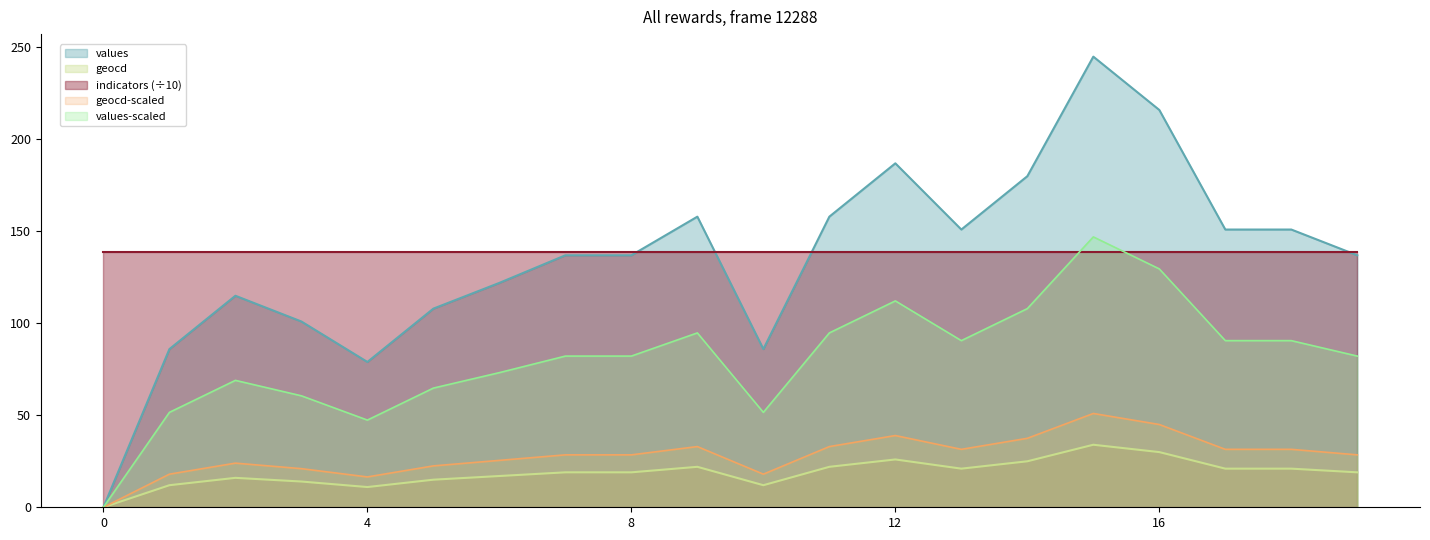

At which label is values closest to 122?

6